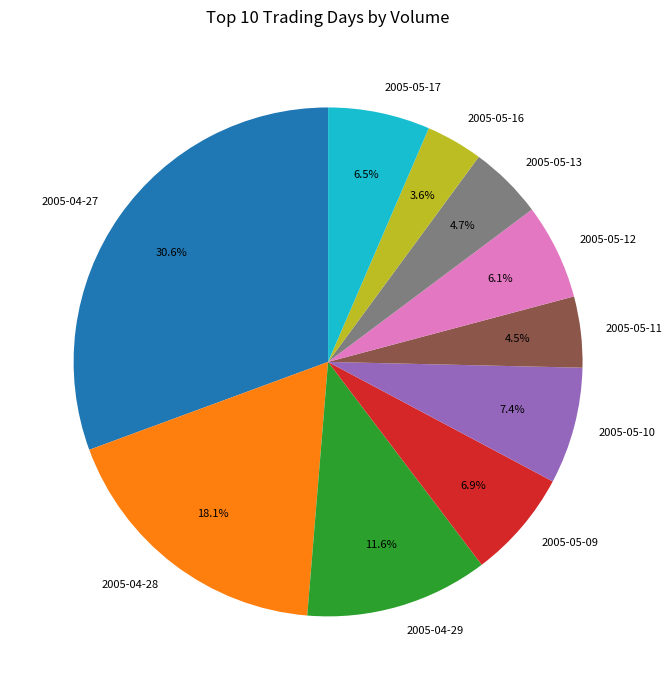

What is the total percentage of 2005-04-28 and 2005-05-09?

25.0%